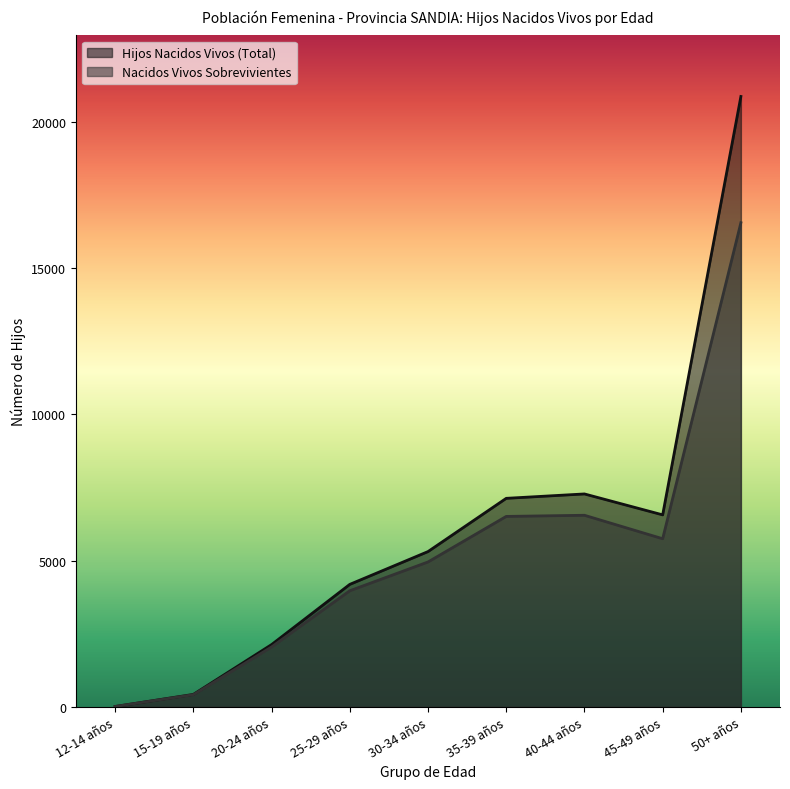

What is the difference between the Nacidos Vivos Sobrevivientes values at 40-44 años and 12-14 años?

6536